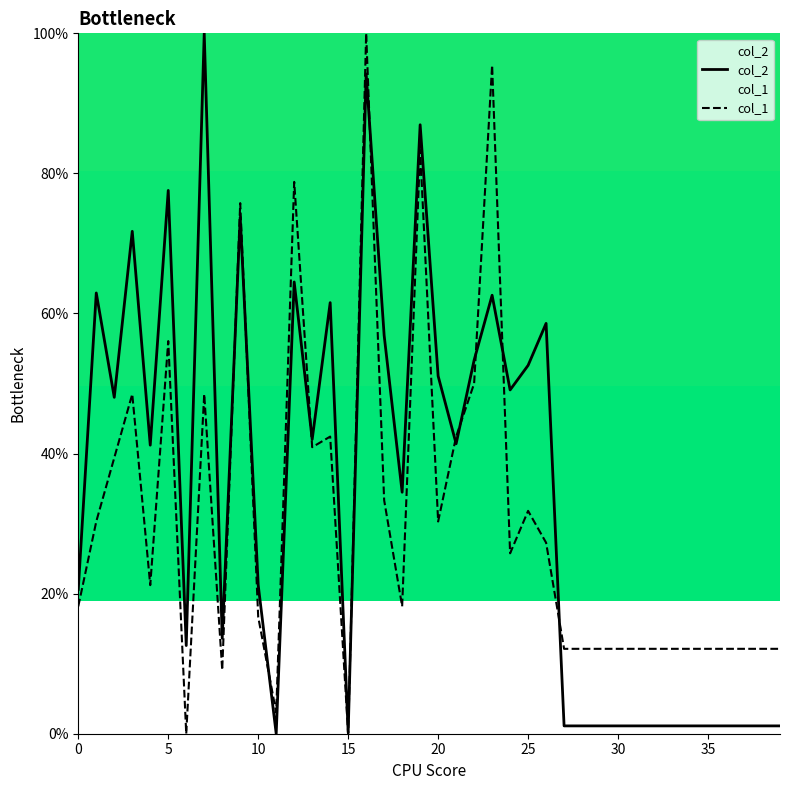

In col_2, how many points are higher than both neighbors (excluding endpoints)?

11